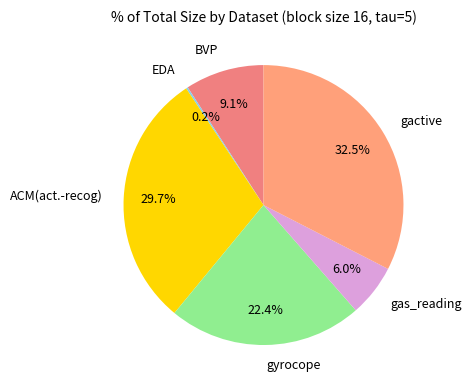

What is the largest slice in the pie chart?

gactive